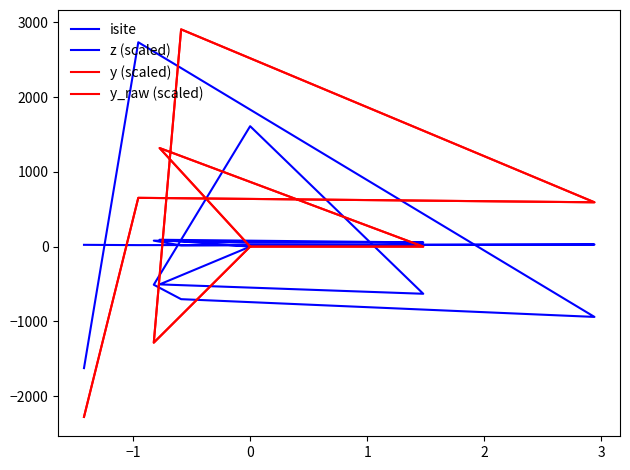

At which category is the sum across all series the highest?

3